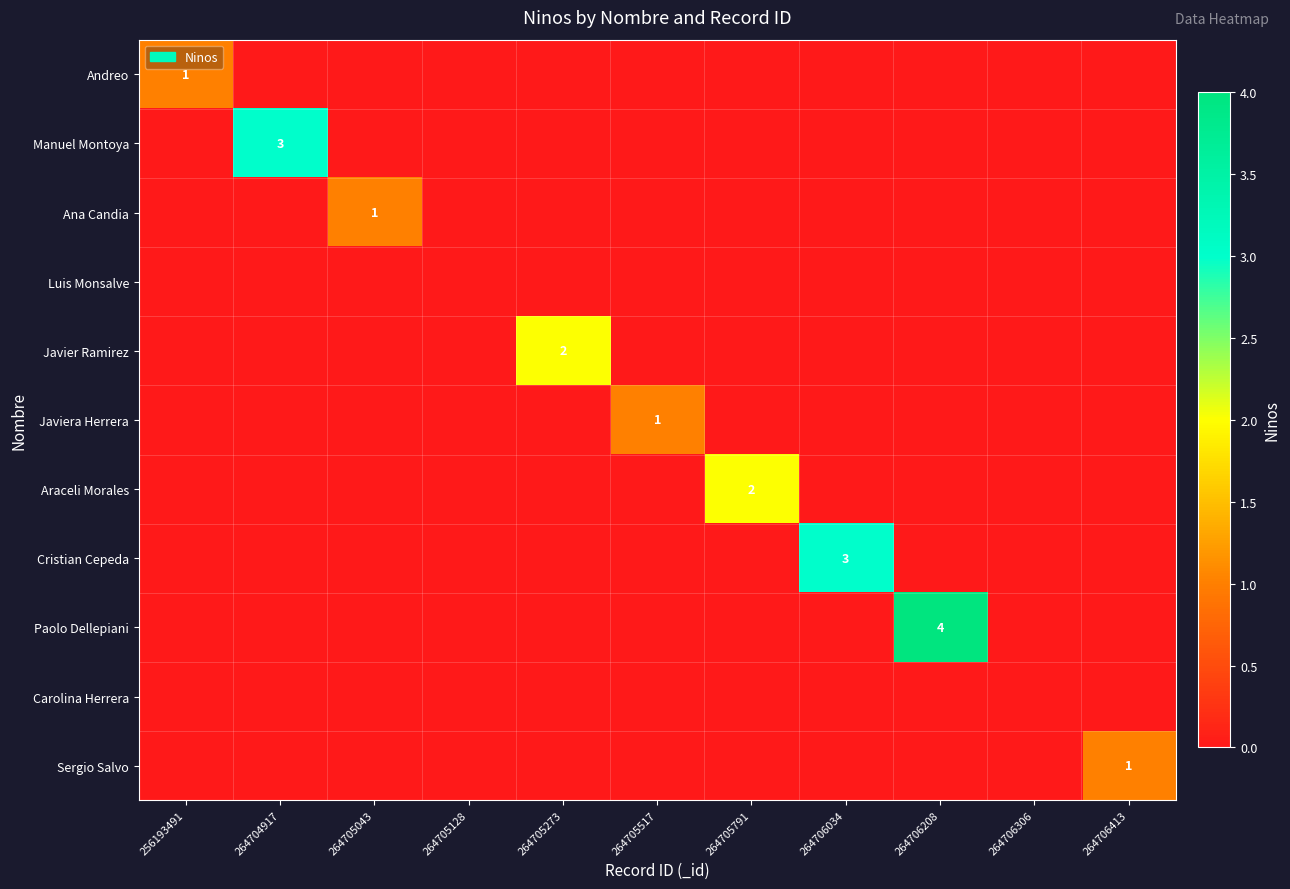

At how many categories does at least one series exceed 3?

1